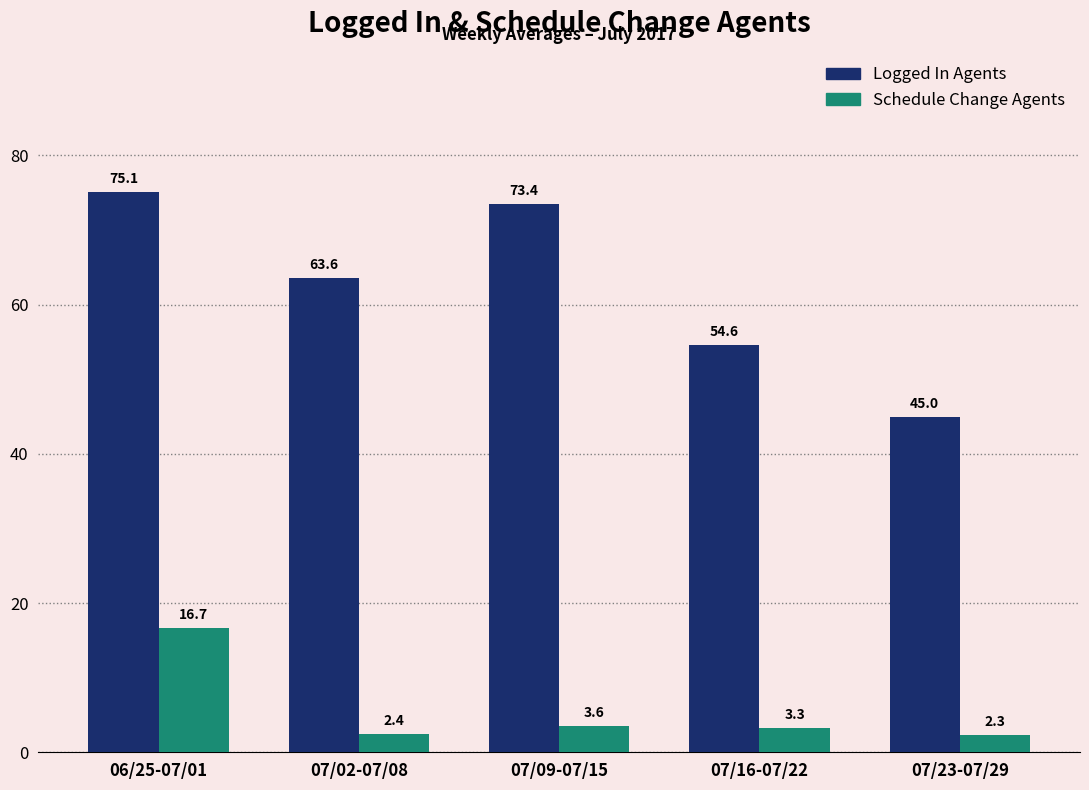

Reading left to right, extract all data points from this chart.

Logged In Agents: 75.1	63.6	73.4	54.6	45.0
Schedule Change Agents: 16.7	2.4	3.6	3.3	2.3